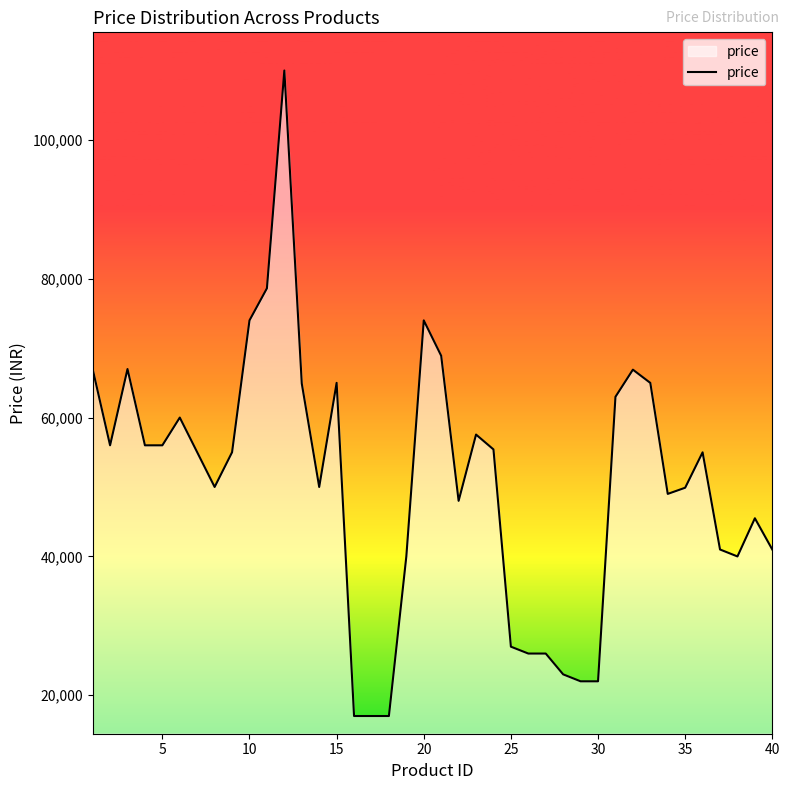

What is the smallest value displayed?

16999